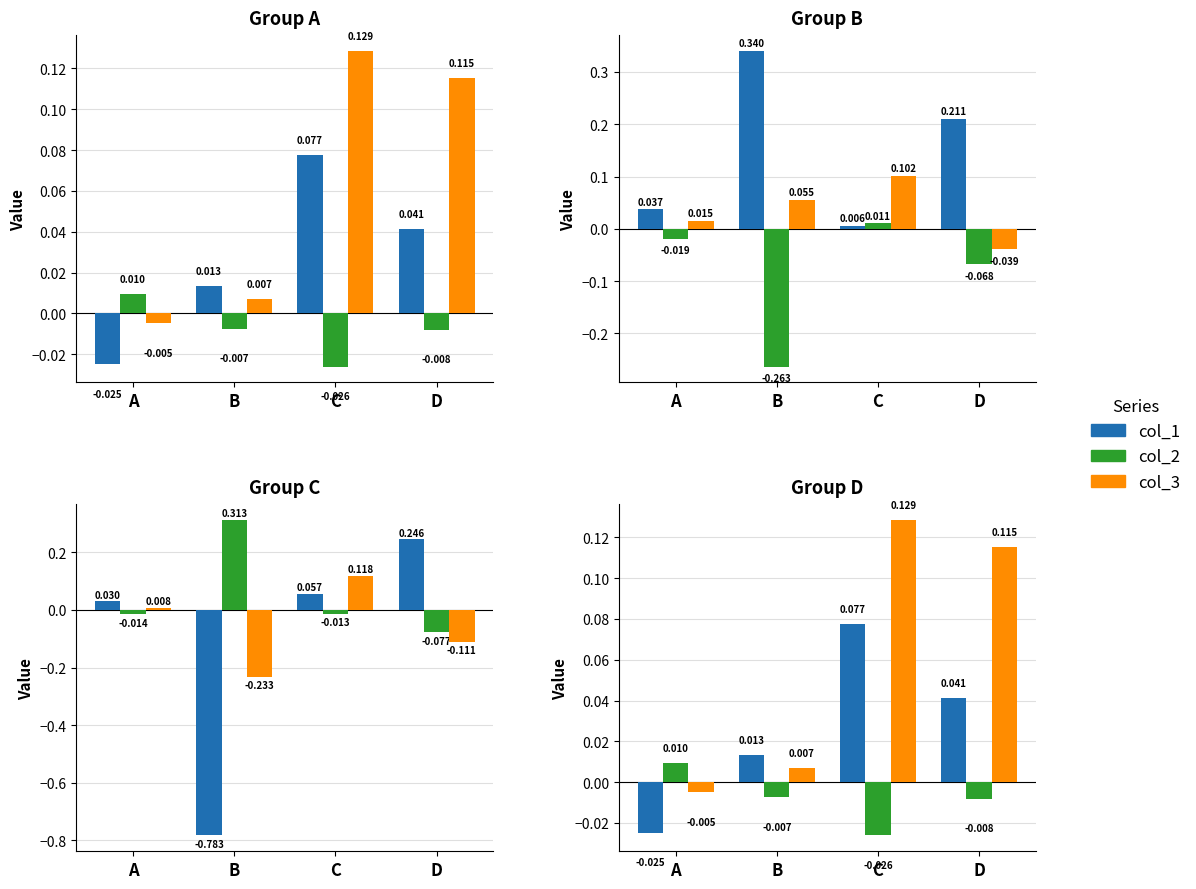

Reading left to right, transcribe all the data shown in this chart.

col_1: -0.0	0.0	0.1	0.0
col_2: 0.0	-0.0	-0.0	-0.0
col_3: -0.0	0.0	0.1	0.1